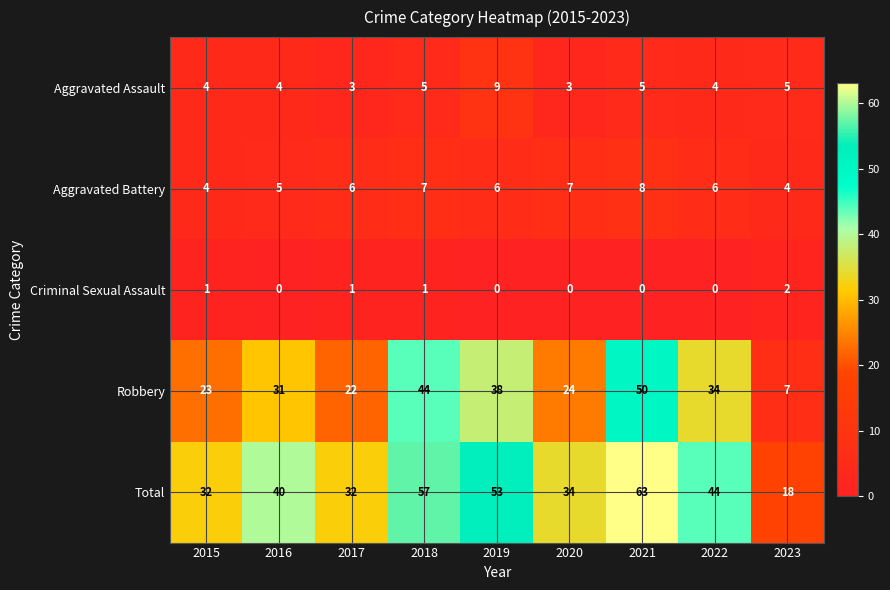

At which category is the sum across all series the highest?

2021